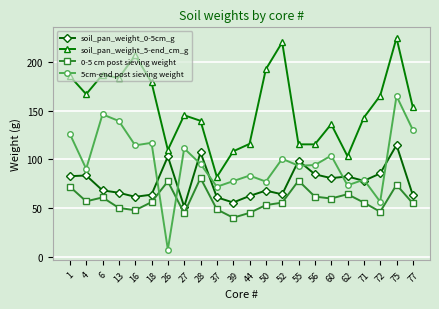

The value of soil_pan_weight_0-5cm_g at 1 is 52.7. True or false?

False